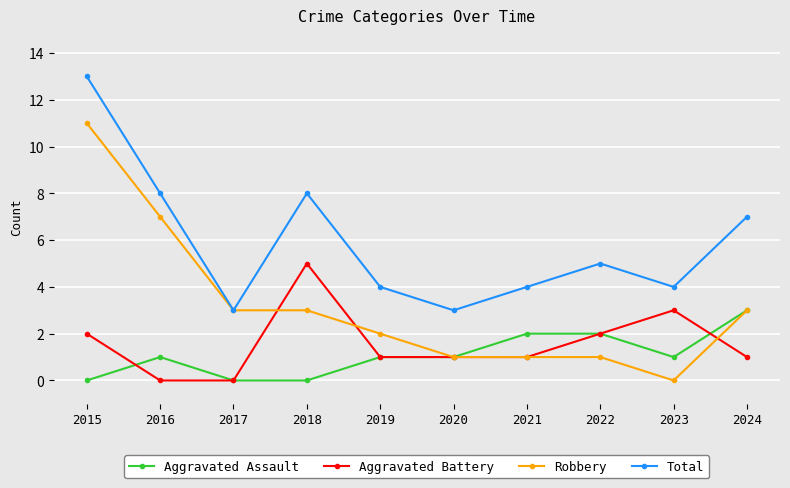

True or false: Aggravated Assault and Total intersect in this chart.

False